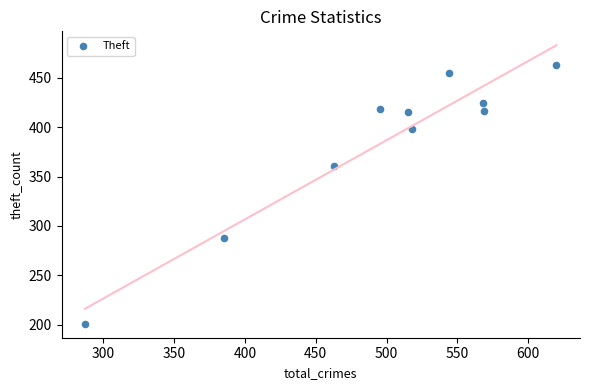

What Y value in the scatter plot is closest to 332?

361